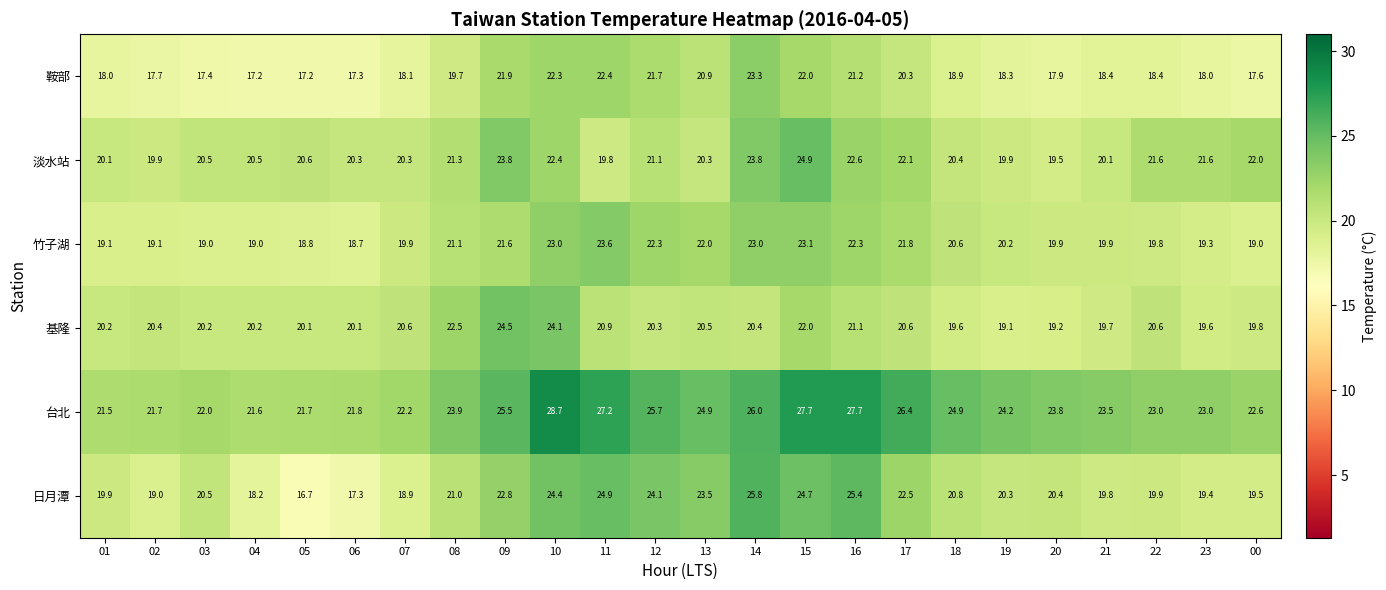

The value of 基隆 at 22 is 10.0. True or false?

False